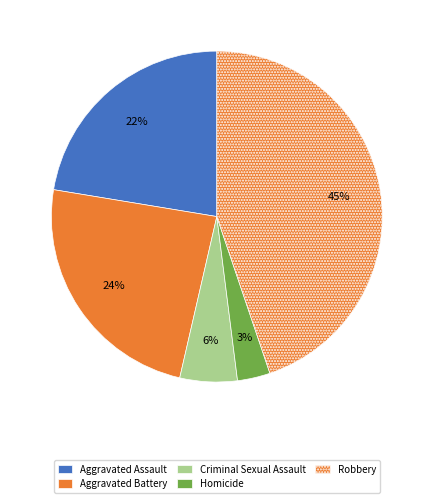

Count the number of slices in the pie.

5